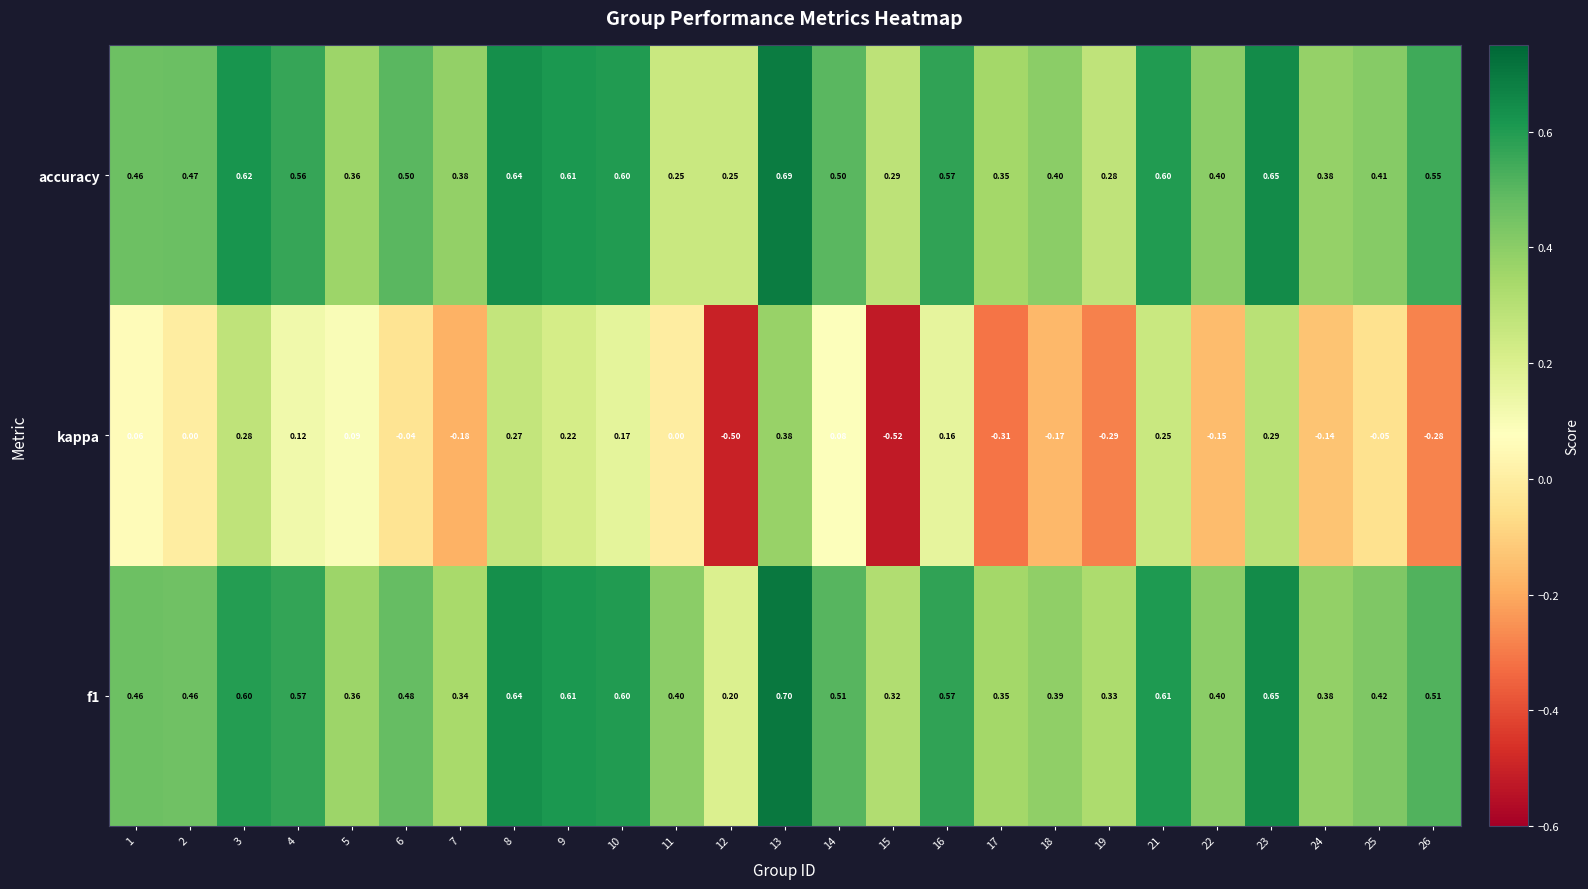

What is the difference between the highest and lowest values at 14?

0.4